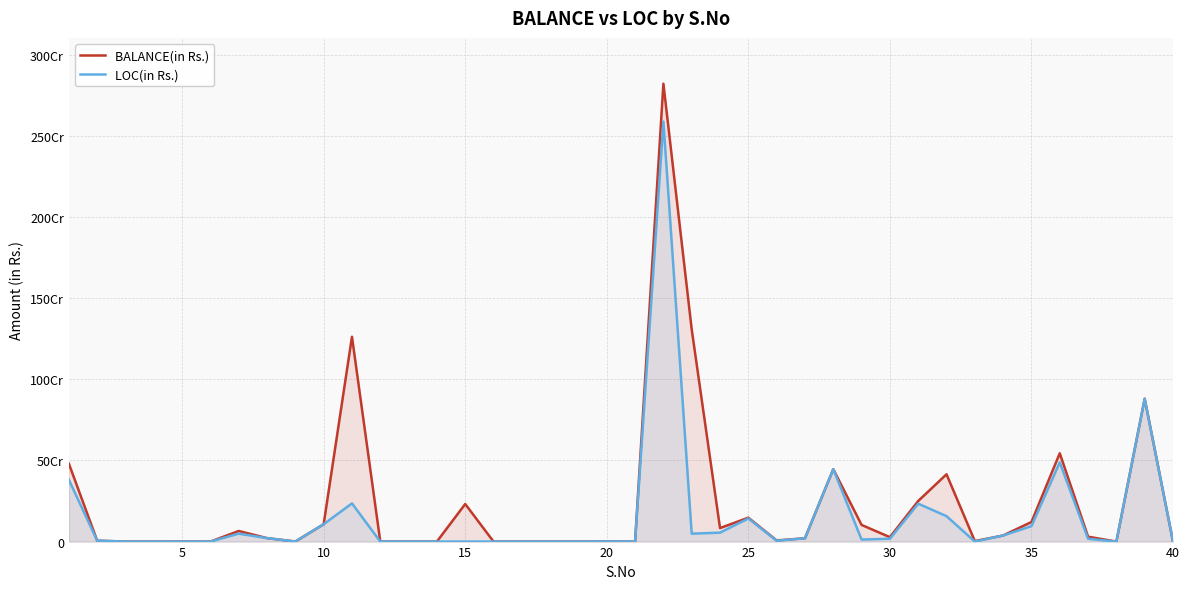

True or false: LOC(in Rs.) has more than 2 points higher than both neighbors.

True